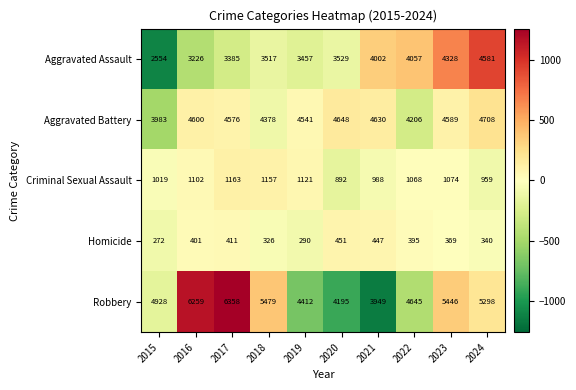

At which label is Criminal Sexual Assault closest to 1027?

2015